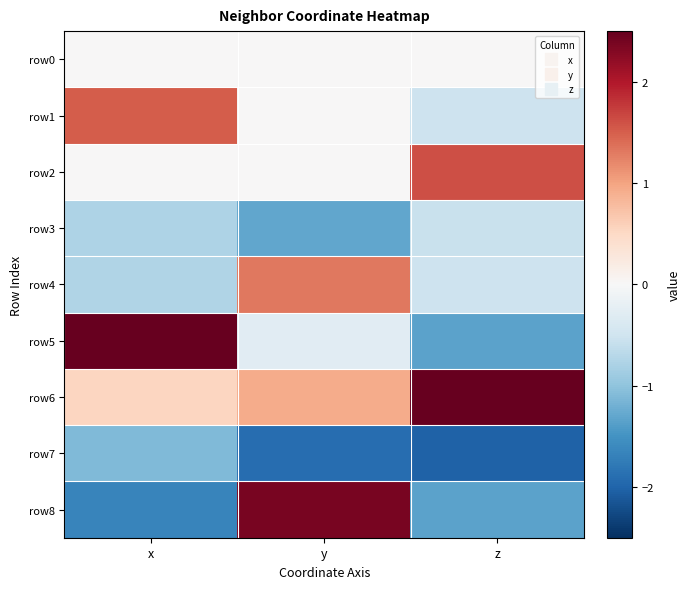

Reading right to left, transcribe all the data shown in this chart.

row0: z=0.0	y=0.0	x=0.0
row1: z=-0.5	y=0.0	x=1.5
row2: z=1.6	y=-0.0	x=0.0
row3: z=-0.6	y=-1.3	x=-0.8
row4: z=-0.5	y=1.3	x=-0.7
row5: z=-1.3	y=-0.3	x=2.9
row6: z=2.8	y=0.9	x=0.5
row7: z=-2.0	y=-1.9	x=-1.1
row8: z=-1.3	y=2.4	x=-1.7